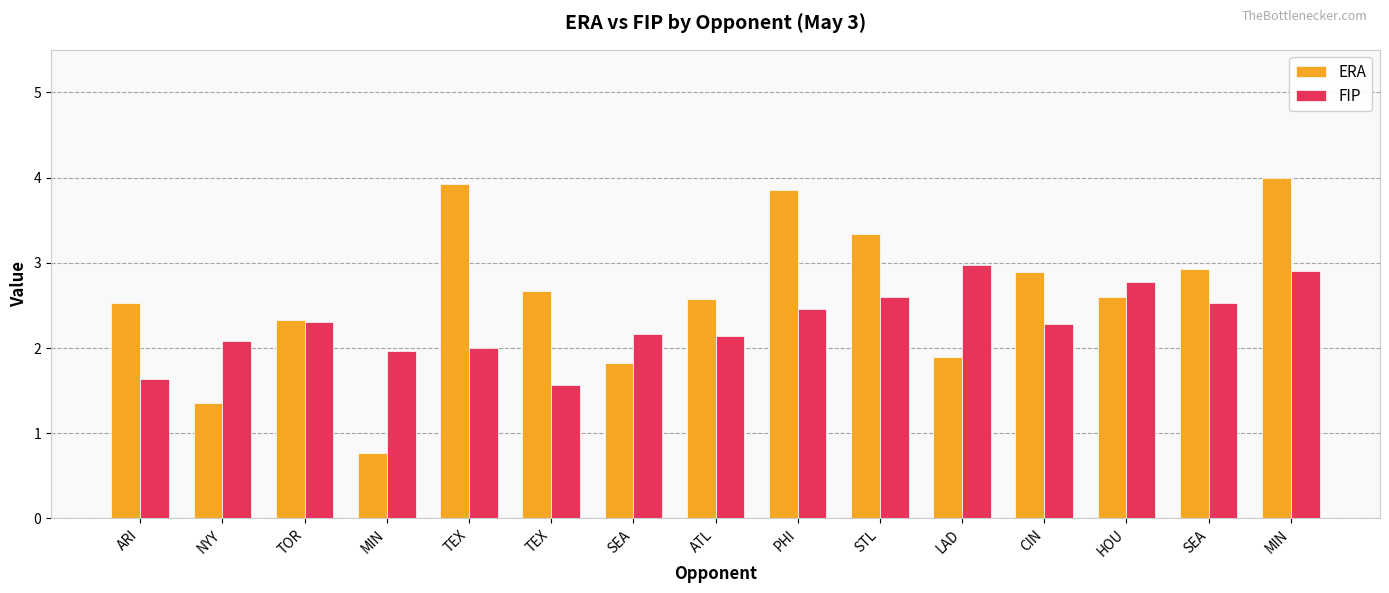

Rank the series by their average value, from highest to lowest.

ERA, FIP